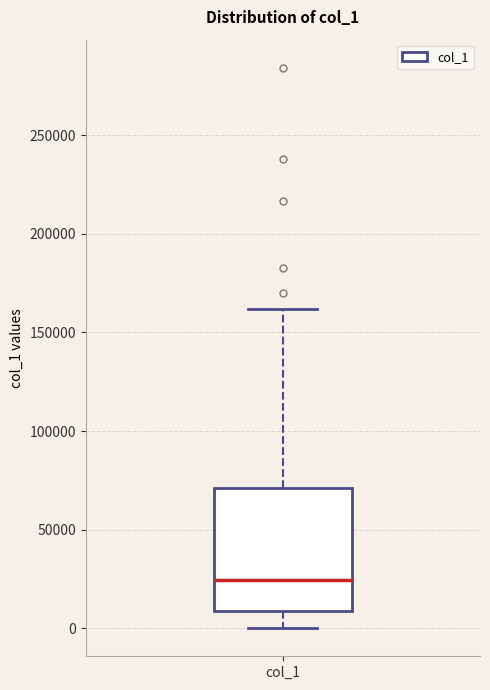

Read this box plot against the y-axis: the position of the median line, the range covered by the box, and the ends of both whiskers. The values are not printed on the chart, so give them approximately, as read against the axis.

median 25000, box 10000 to 70000, whiskers 0 to 160000